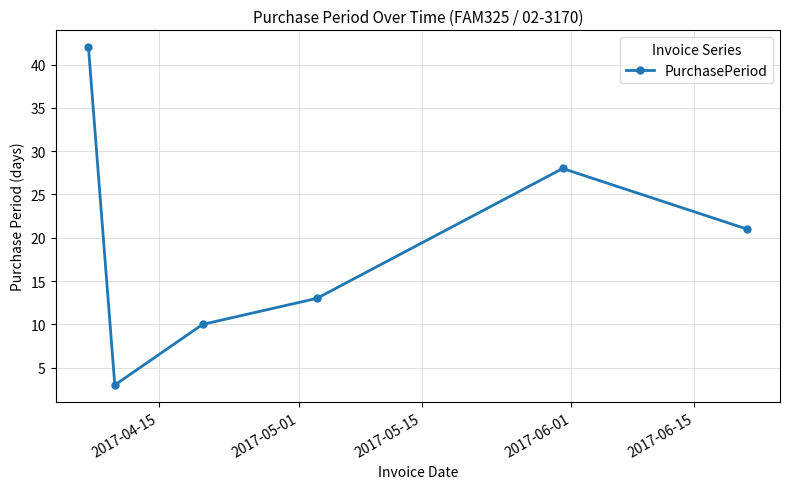

What is the difference between the second highest and minimum values?

25